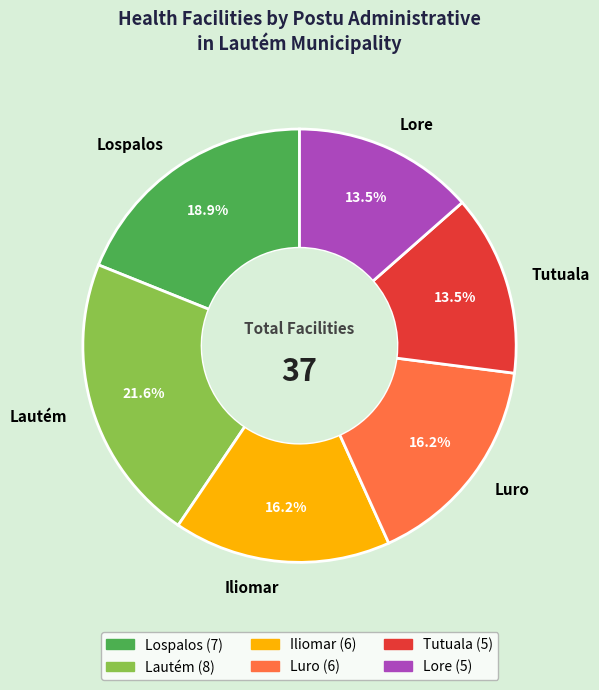

To the nearest percent, what percentage of the pie is Lospalos?

19%